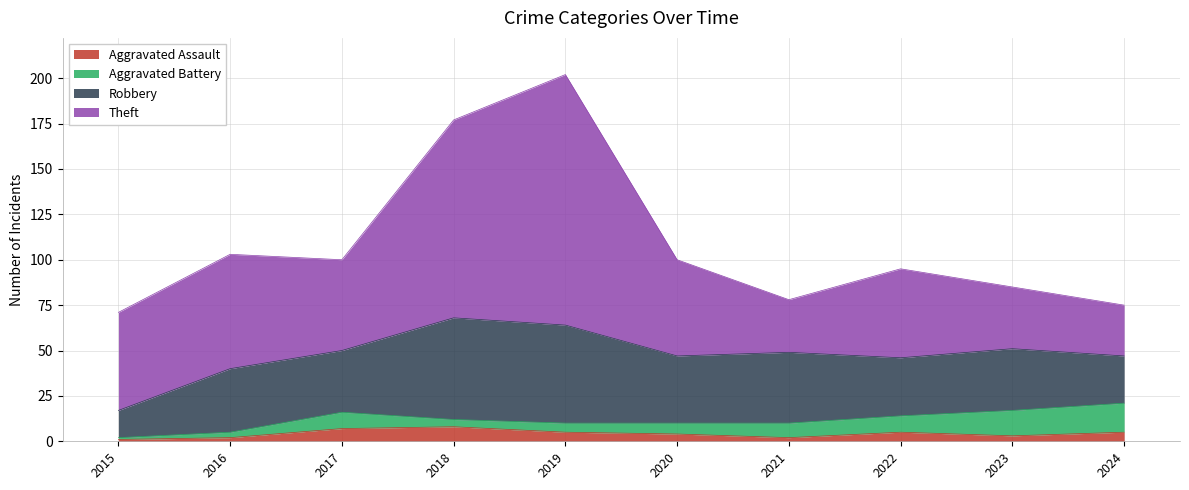

What is the smallest value displayed?

1